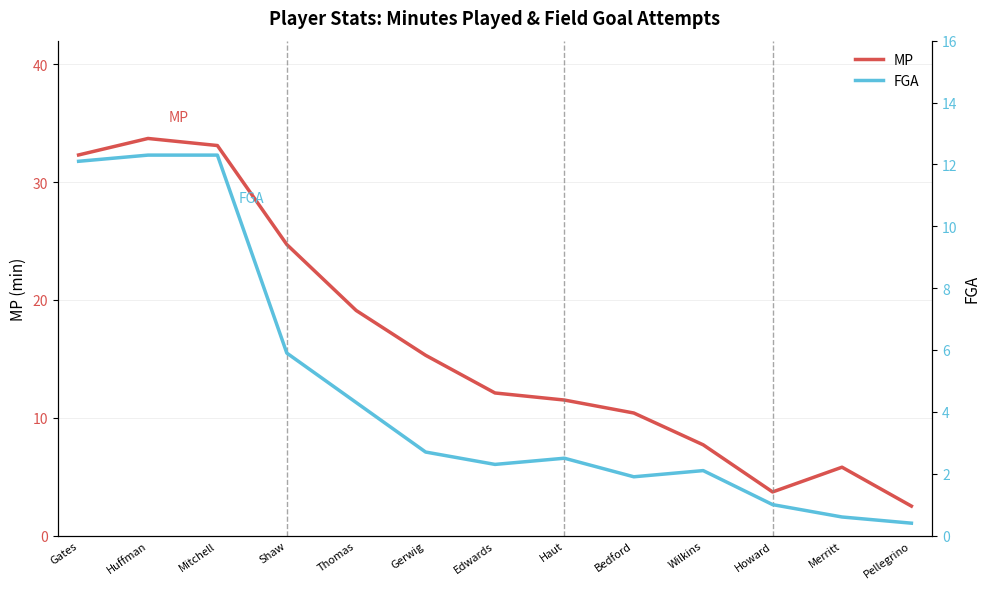

Reading left to right, extract all data points from this chart.

MP: 32.3	33.7	33.1	24.7	19.1	15.3	12.1	11.5	10.4	7.7	3.7	5.8	2.5
FGA: 12.1	12.3	12.3	5.9	4.3	2.7	2.3	2.5	1.9	2.1	1.0	0.6	0.4